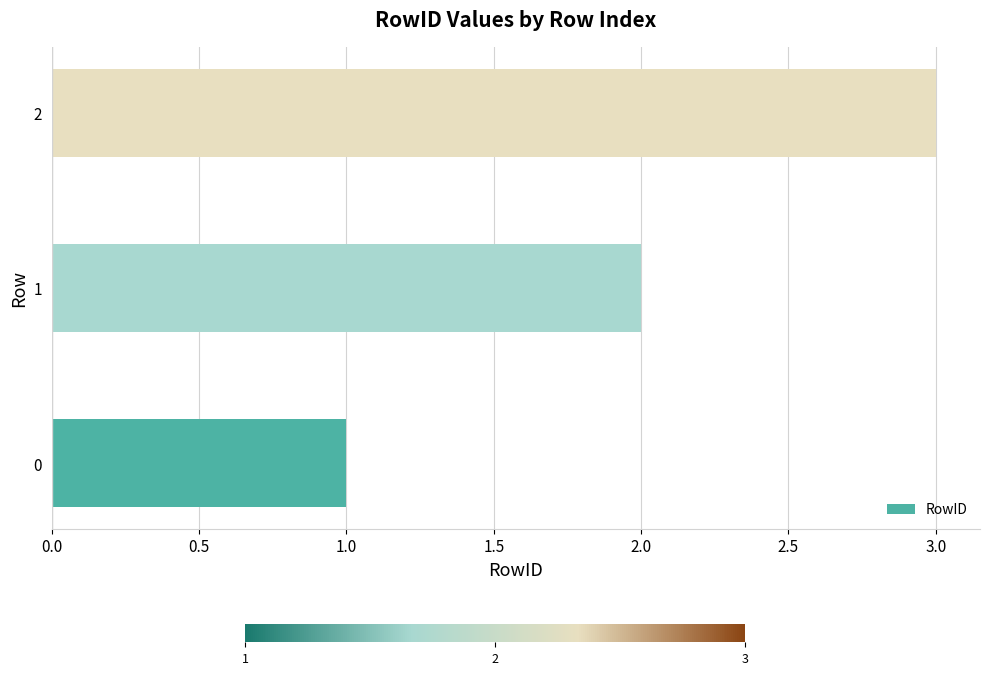

How many categories are shown in the chart?

3